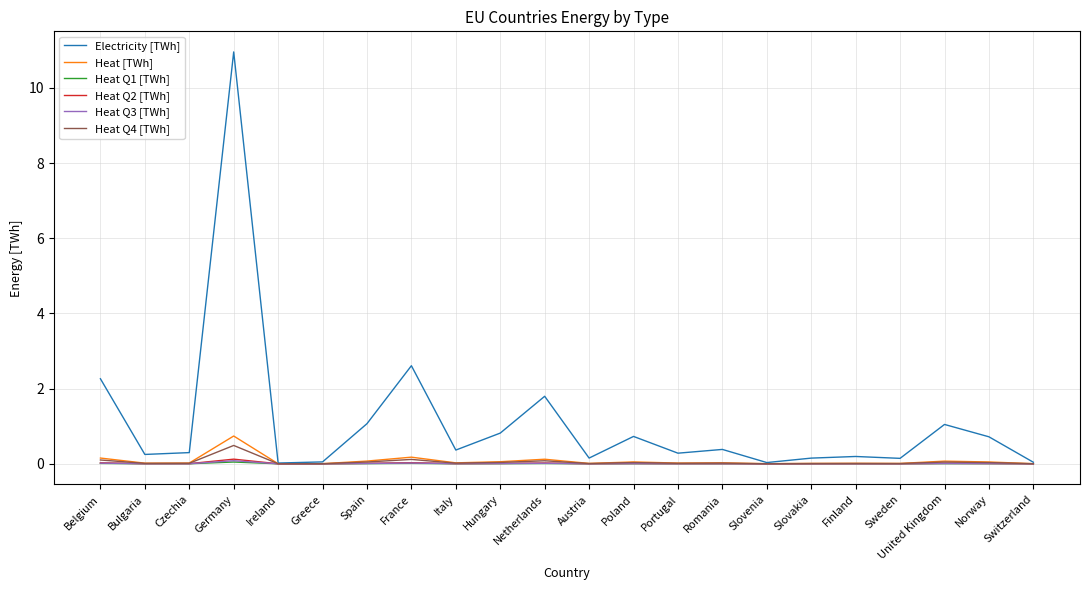

Between France and United Kingdom, which series saw the biggest shift?

Electricity [TWh]